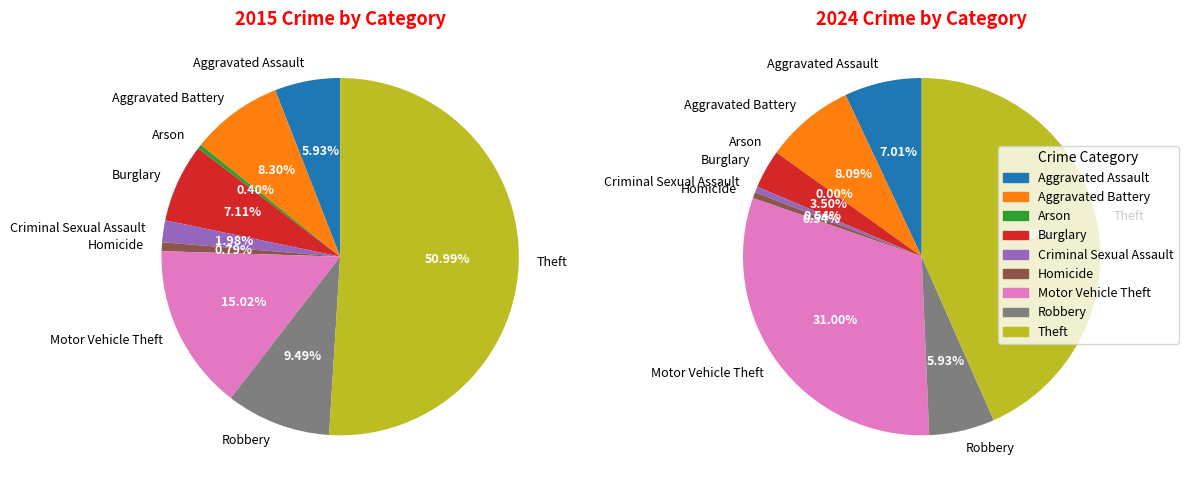

What is the change in value from Criminal Sexual Assault to Homicide?

-3